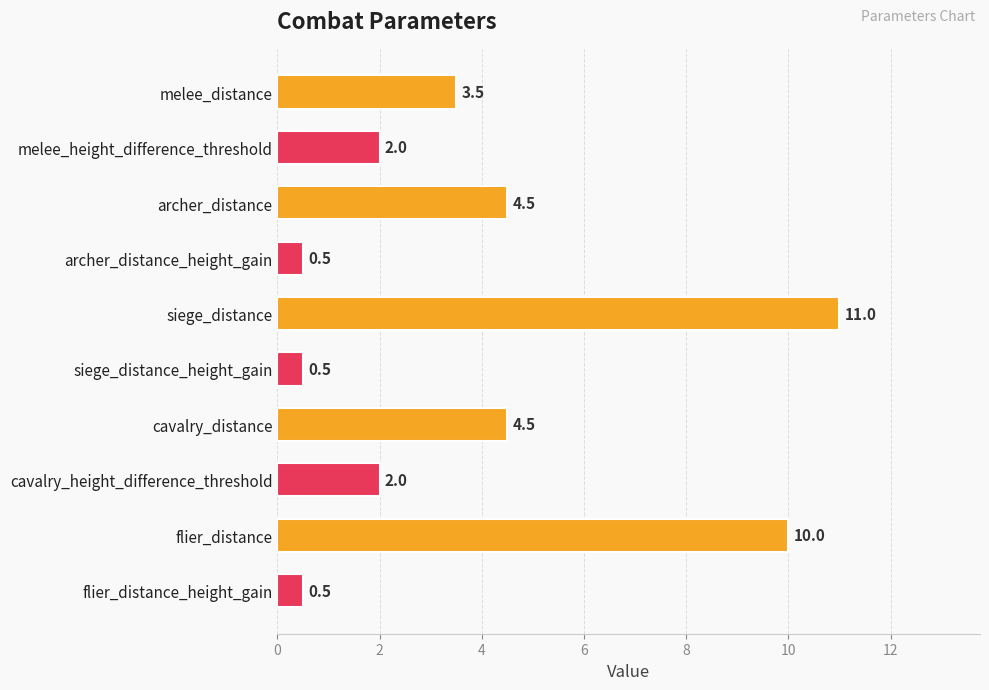

What is the ratio of the value at cavalry_height_difference_threshold to the value at melee_height_difference_threshold?

1.0